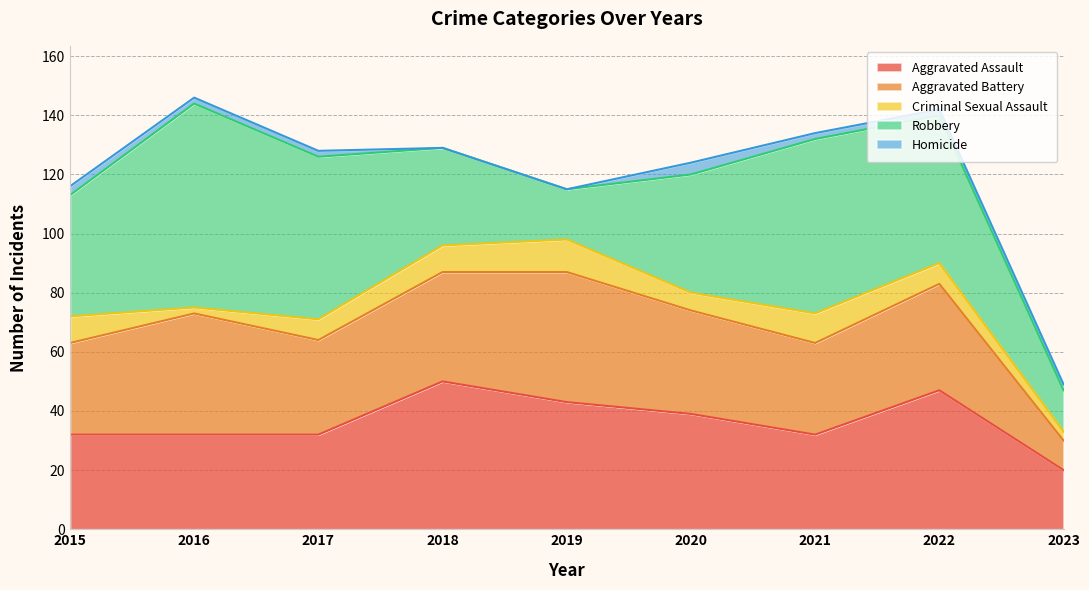

True or false: Robbery has a value of 24 at 2019.

False